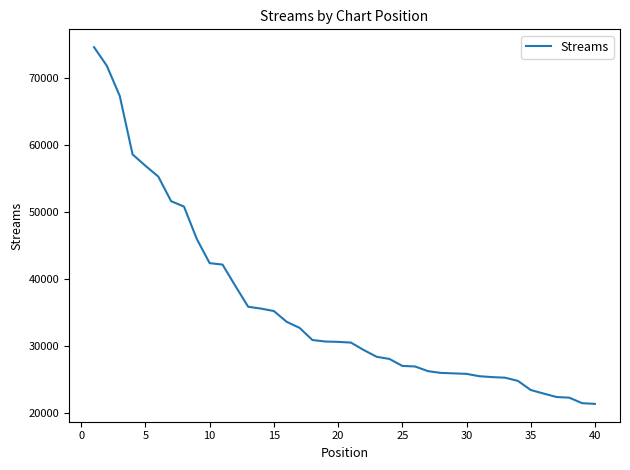

What is the minimum value shown in the chart?

21314